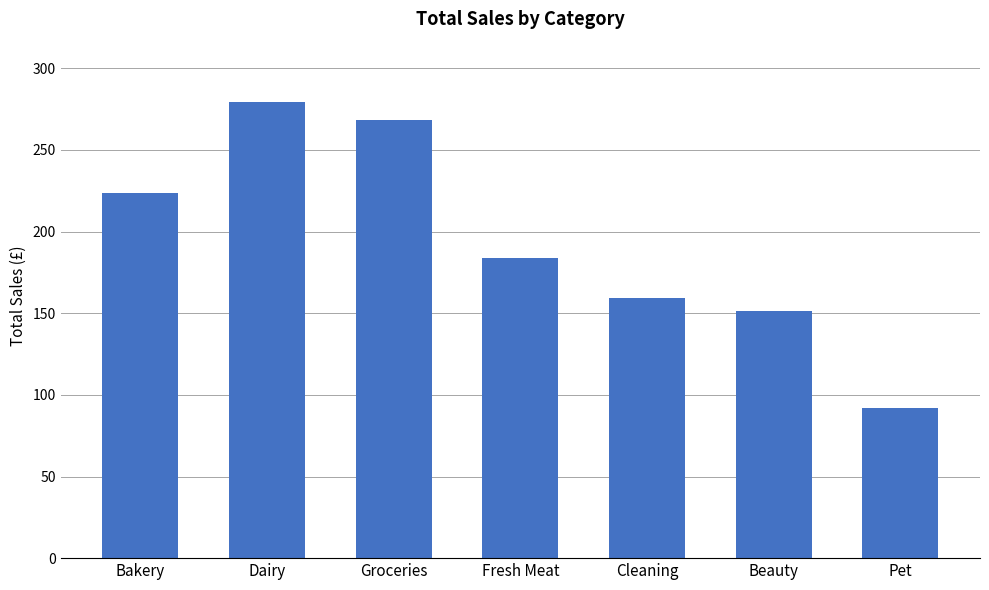

What is the value of the 5th bar from the left?

159.3